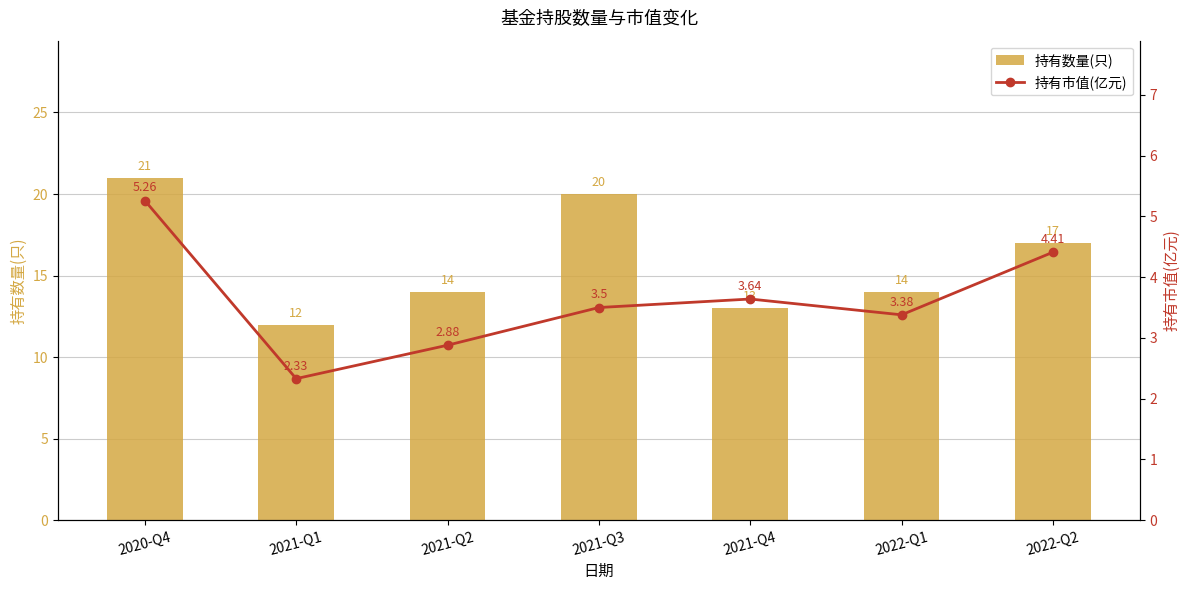

Which series changed the most between 2020-Q4 and 2021-Q4?

持有数量(只)